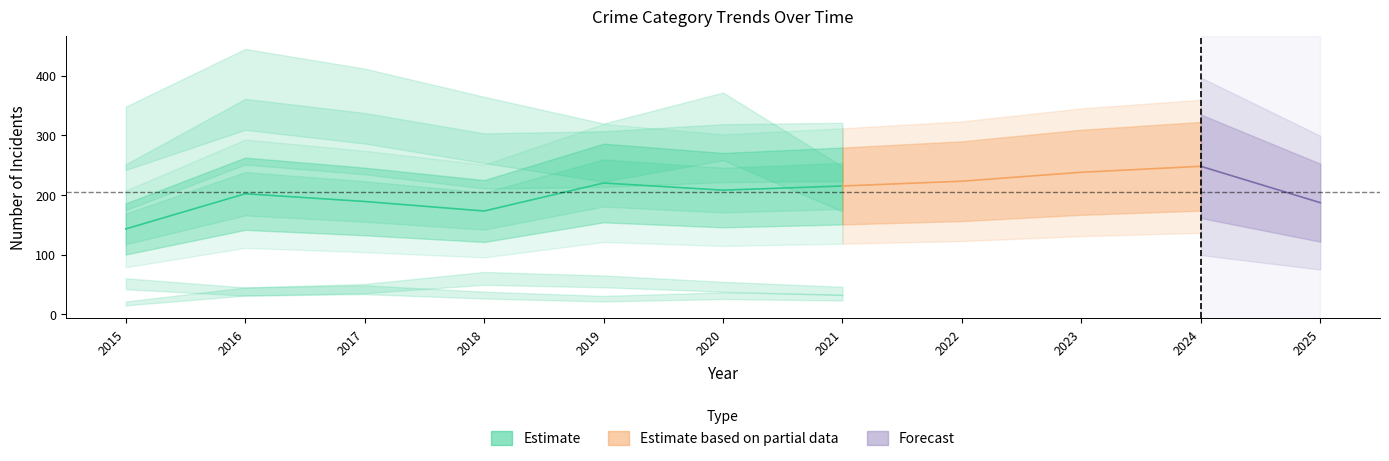

Is this an area chart (filled region under the line)?

No